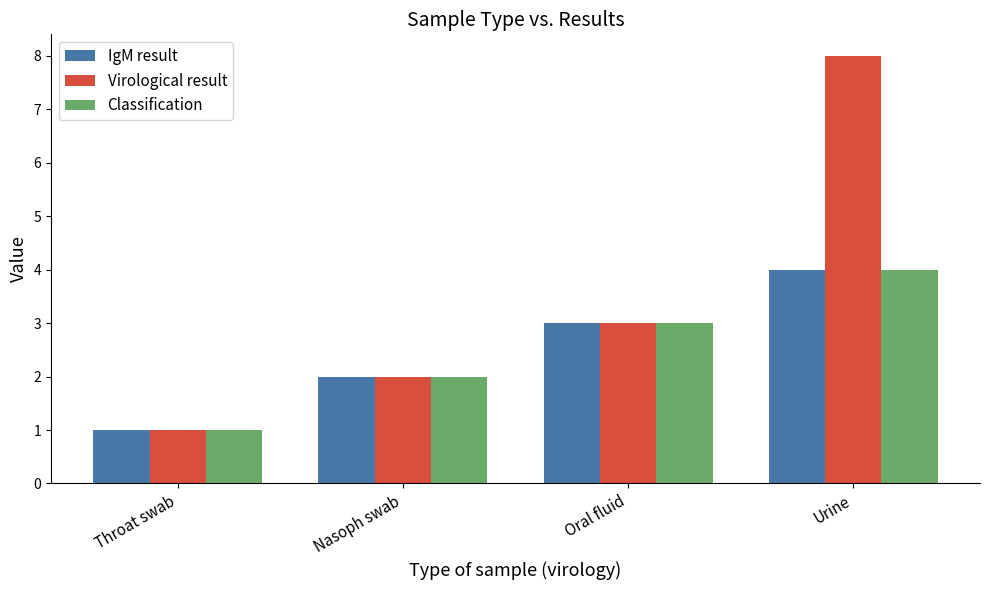

Where is Classification nearest to the value 2?

Nasoph swab